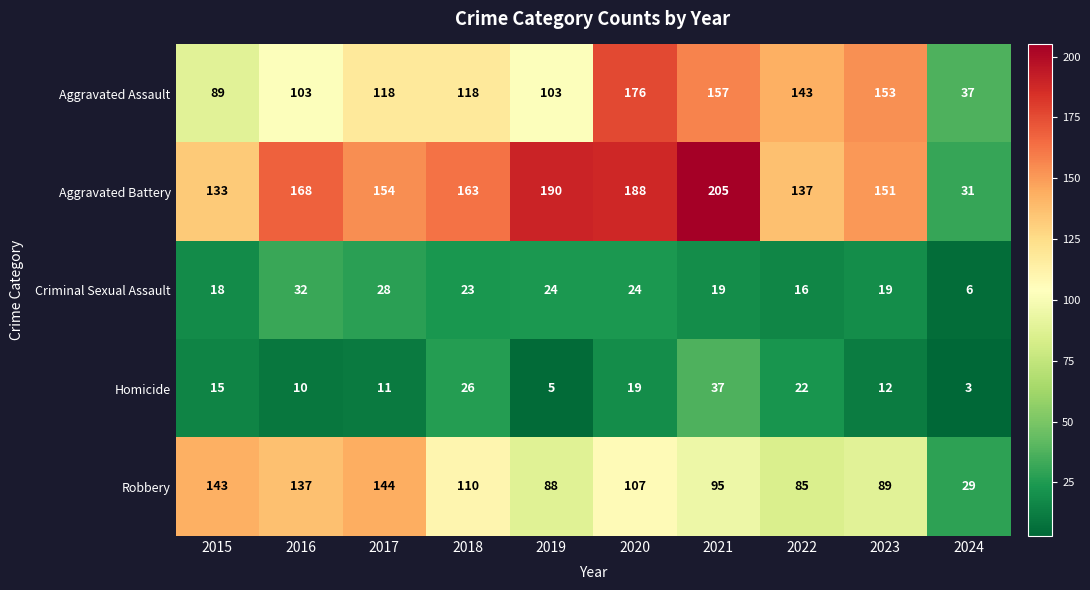

What is the difference between the highest and lowest values at 2021?

186